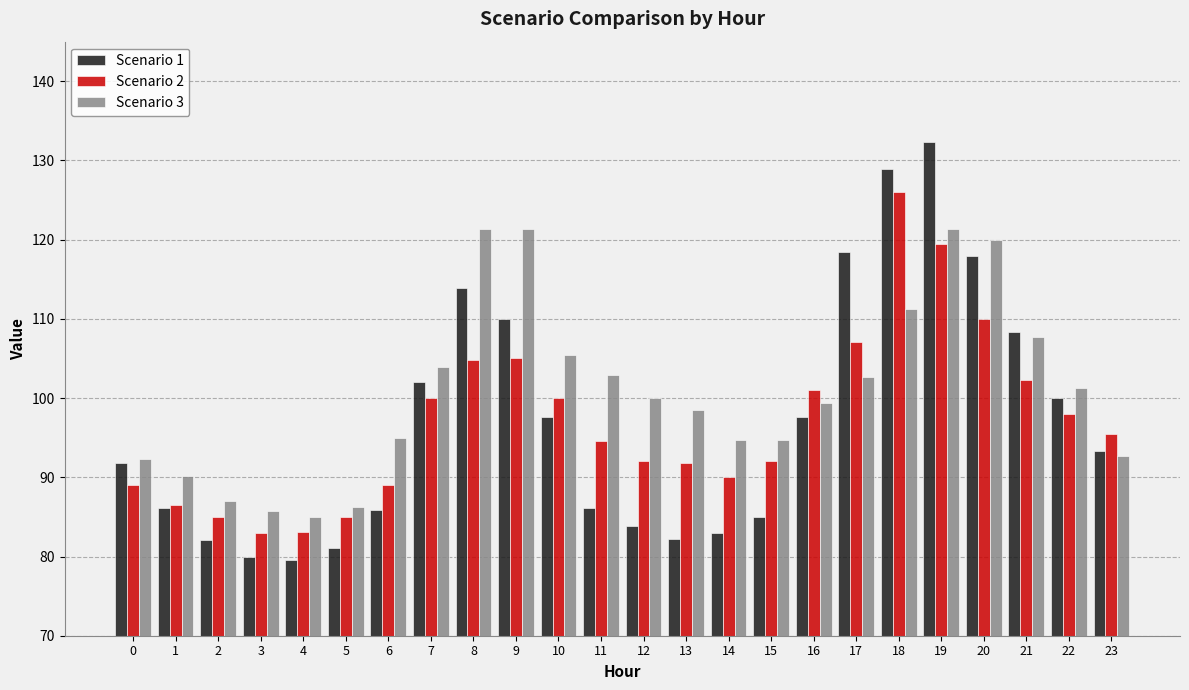

Are the bars grouped side by side (vs. stacked)?

Yes